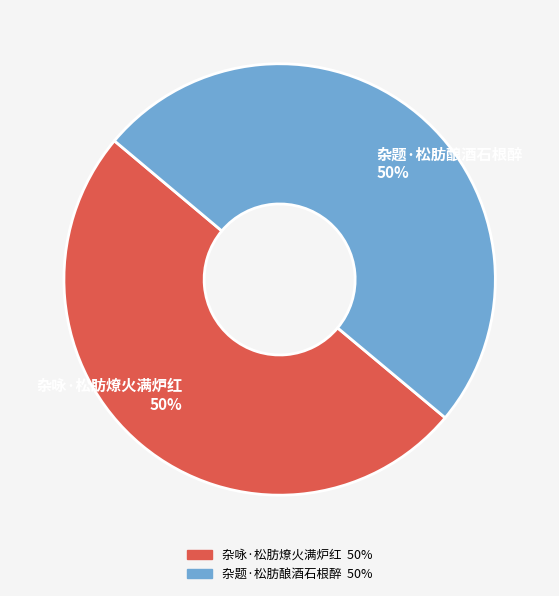

Approximately how many times larger is the value at 杂题·松肪酿酒石根醉 compared to 杂咏·松肪燎火满炉红?

1.0